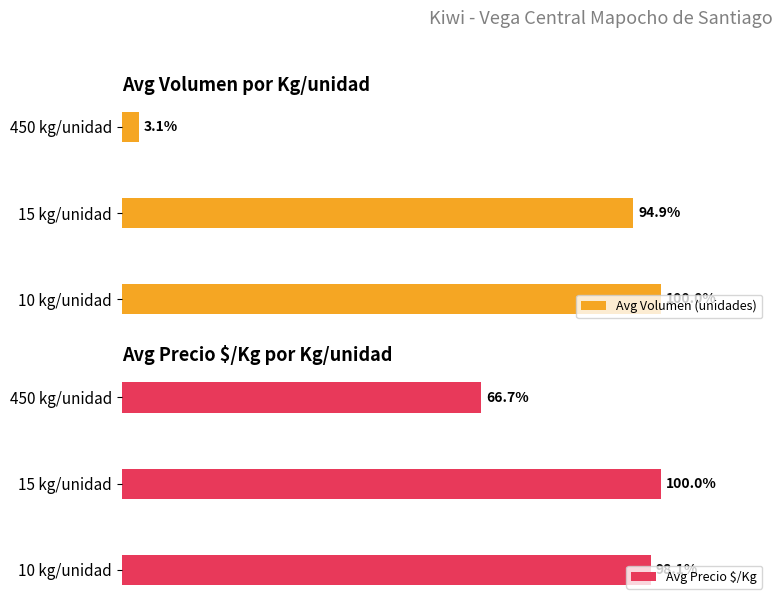

Where is Avg Precio $/Kg nearest to the value 83?

10 kg/unidad